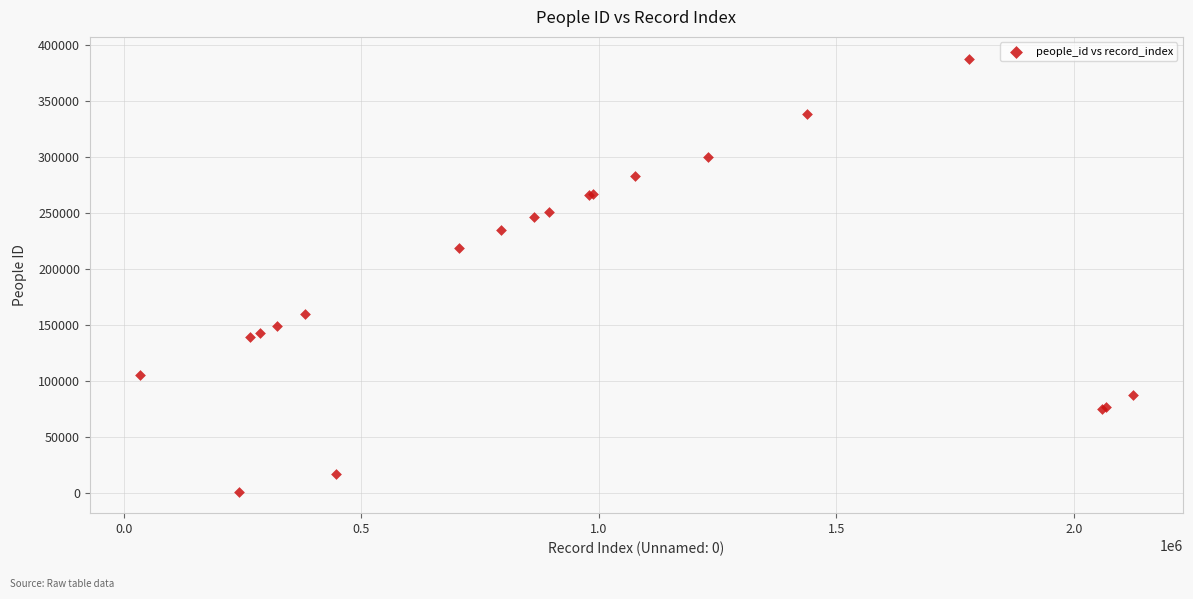

What Y value in the scatter plot is closest to 194761?

218888